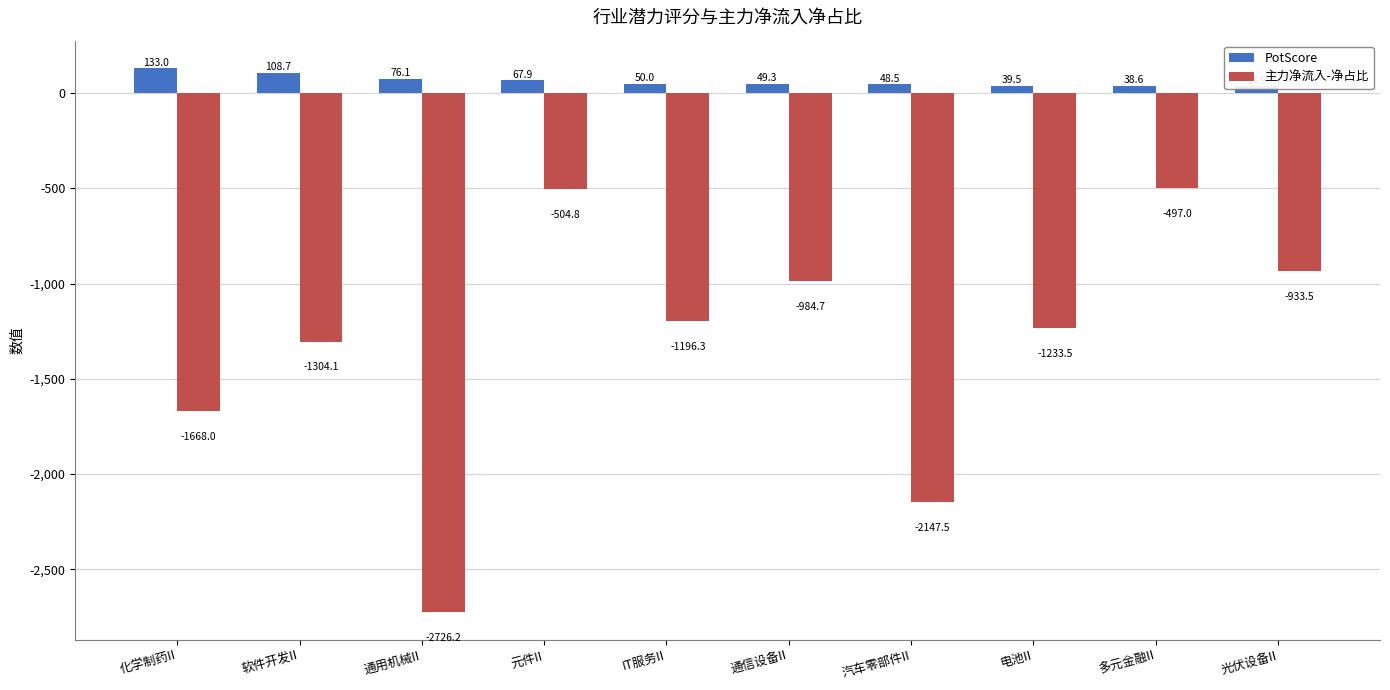

What is the maximum value shown in the chart?

133.0